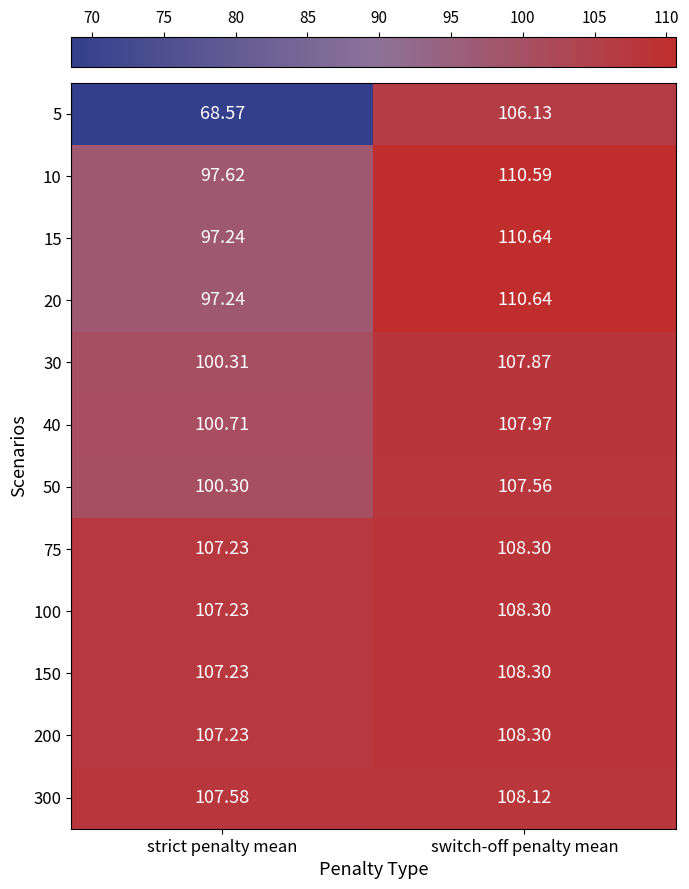

At which category does the chart reach its minimum across all series?

strict penalty mean